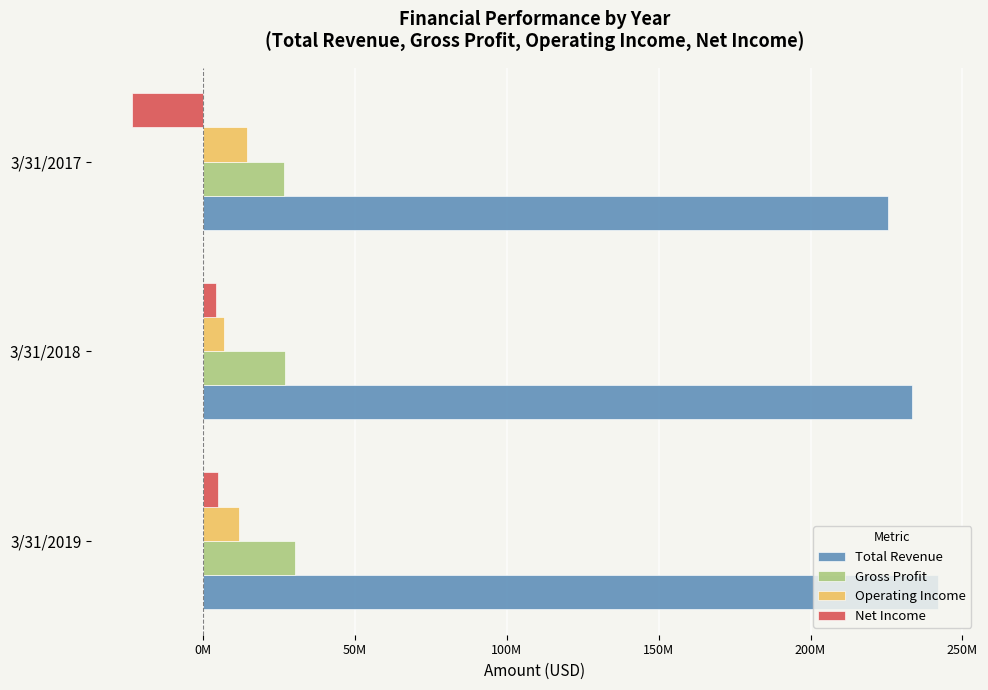

Reading left to right, what are all the values shown in this chart?

Total Revenue: 241849000	233240000	225503000
Gross Profit: 30339000	27171000	26809000
Operating Income: 11989000	6999000	14536000
Net Income: 5190000	4406000	-23427000